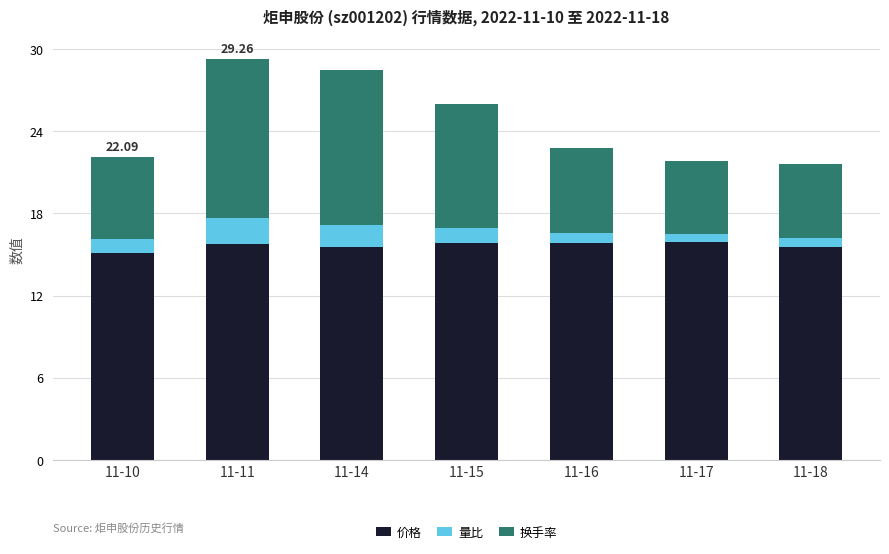

What is the total value across all series at 11-16?

22.8